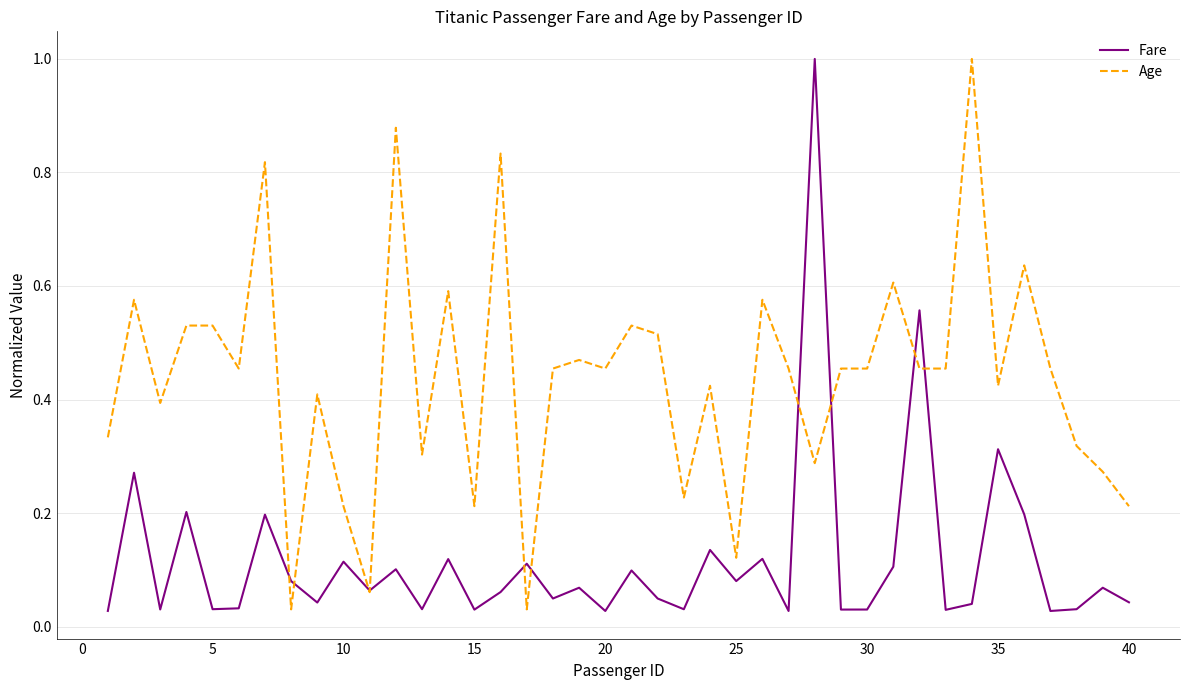

What is the highest value of the Age series?

1.0